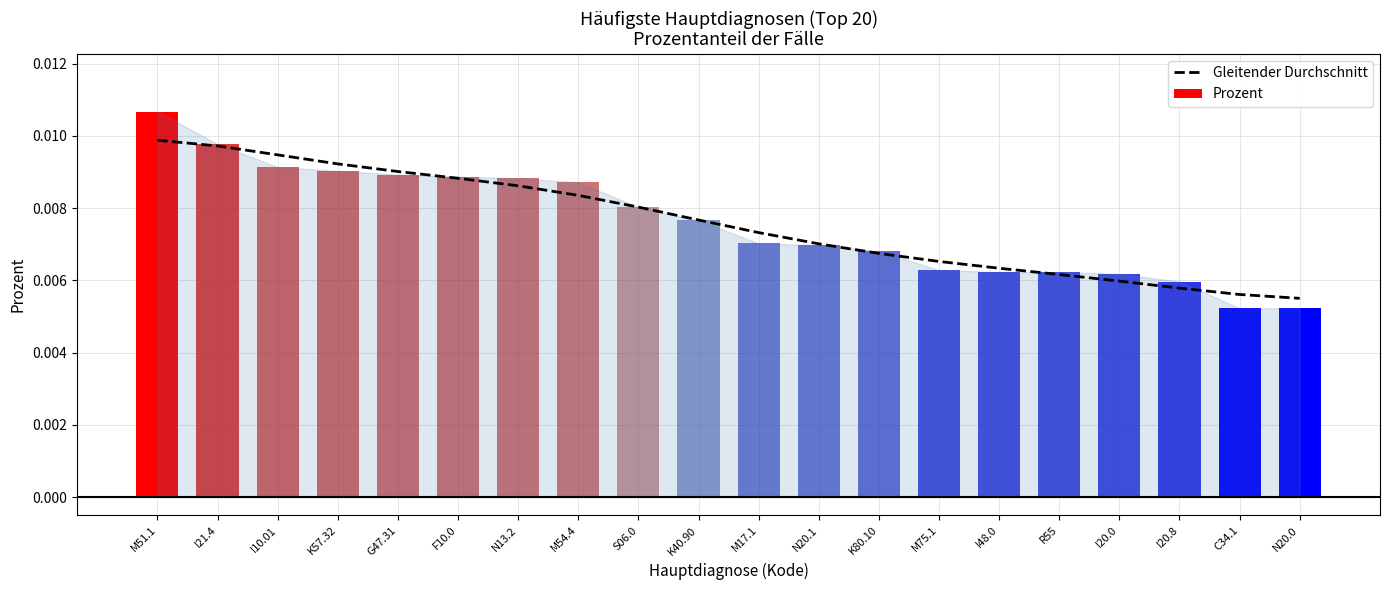

The value at M51.1 is 0.0. True or false?

False